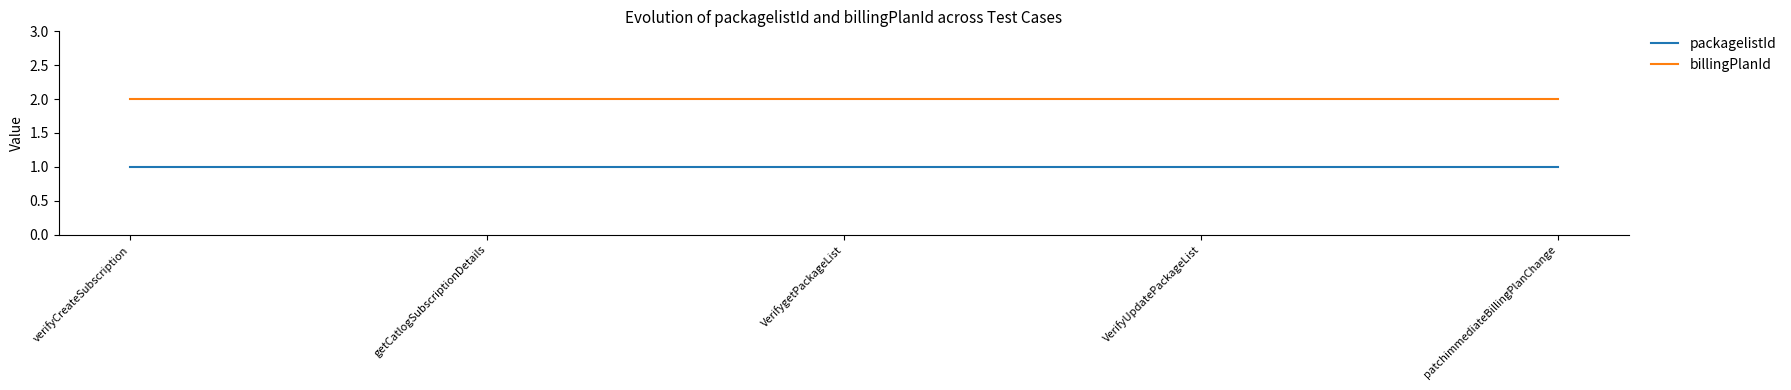

How many series are shown in this chart?

2